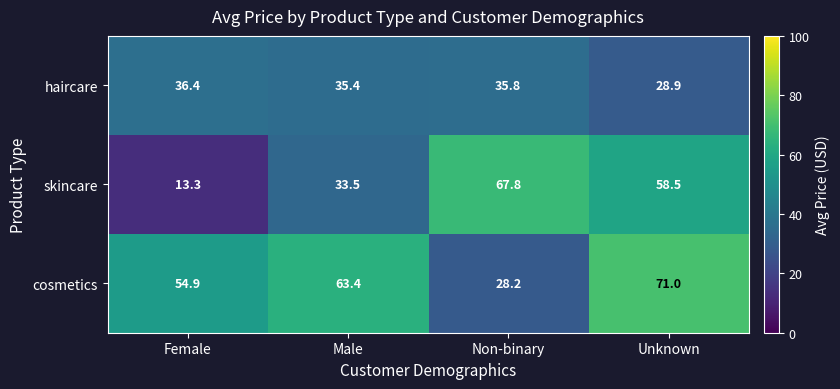

Reading left to right, what are all the values shown in this chart?

haircare: Female=36.4	Male=35.4	Non-binary=35.8	Unknown=28.9
skincare: Female=13.3	Male=33.5	Non-binary=67.8	Unknown=58.5
cosmetics: Female=54.9	Male=63.4	Non-binary=28.2	Unknown=71.0